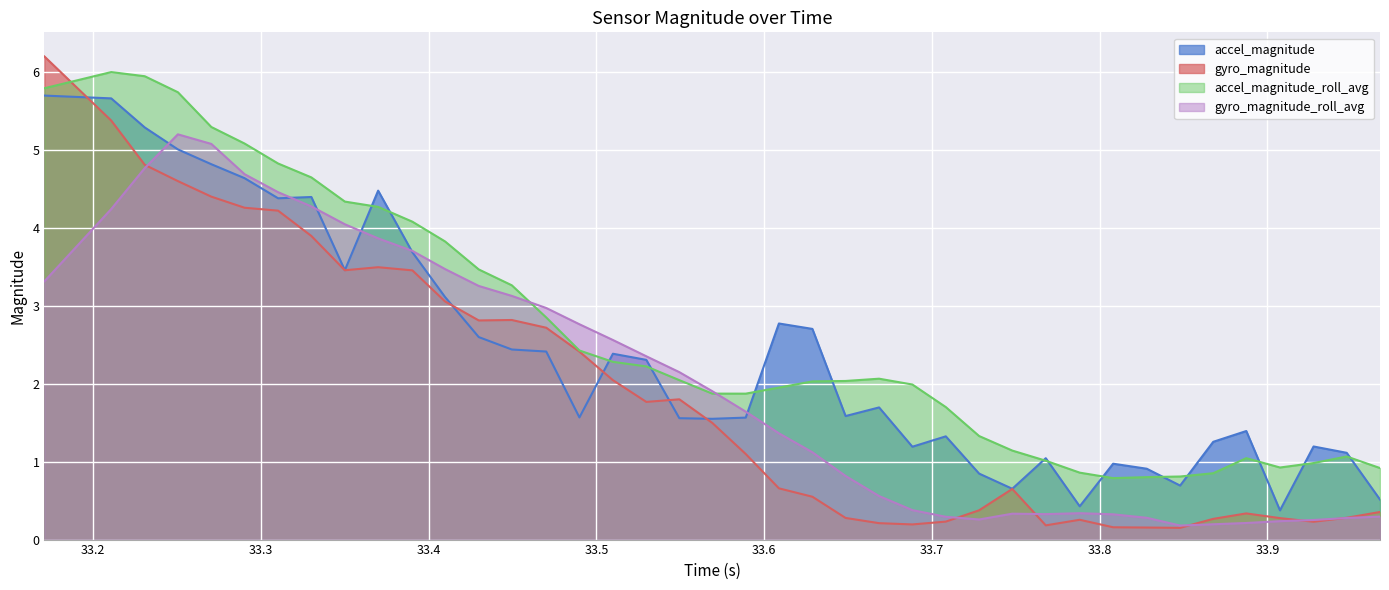

Reading right to left, transcribe all the data shown in this chart.

accel_magnitude: 33.96715307235718=0.5	33.947291135787964=1.1	33.92754101753235=1.2	33.90752291679382=0.4	33.887428998947144=1.4	33.8677339553833=1.3	33.84799408912659=0.7	33.82807517051697=0.9	33.8080370426178=1.0	33.788119077682495=0.4	33.76788306236267=1.0	33.74792504310608=0.7	33.7281448841095=0.8	33.70828604698181=1.3	33.68835401535034=1.2	33.66850304603577=1.7	33.6485321521759=1.6	33.62873816490173=2.7	33.60878396034241=2.8	33.58899188041687=1.6	33.56904911994934=1.5	33.54942011833191=1.6	33.529727935791016=2.3	33.50981020927429=2.4	33.48984694480896=1.6	33.47006106376648=2.4	33.449519872665405=2.4	33.42982006072998=2.6	33.40971493721008=3.1	33.39024806022644=3.7	33.36984205245972=4.5	33.3499870300293=3.5	33.33002710342407=4.4	33.31019616127014=4.4	33.290191888809204=4.6	33.270384073257446=4.8	33.25044393539429=5.0	33.230676889419556=5.3	33.210705041885376=5.7	33.170876026153564=5.7
gyro_magnitude: 33.96715307235718=0.4	33.947291135787964=0.3	33.92754101753235=0.2	33.90752291679382=0.3	33.887428998947144=0.3	33.8677339553833=0.3	33.84799408912659=0.2	33.82807517051697=0.2	33.8080370426178=0.2	33.788119077682495=0.3	33.76788306236267=0.2	33.74792504310608=0.6	33.7281448841095=0.4	33.70828604698181=0.2	33.68835401535034=0.2	33.66850304603577=0.2	33.6485321521759=0.3	33.62873816490173=0.5	33.60878396034241=0.7	33.58899188041687=1.1	33.56904911994934=1.5	33.54942011833191=1.8	33.529727935791016=1.8	33.50981020927429=2.0	33.48984694480896=2.4	33.47006106376648=2.7	33.449519872665405=2.8	33.42982006072998=2.8	33.40971493721008=3.1	33.39024806022644=3.5	33.36984205245972=3.5	33.3499870300293=3.5	33.33002710342407=3.9	33.31019616127014=4.2	33.290191888809204=4.3	33.270384073257446=4.4	33.25044393539429=4.6	33.230676889419556=4.8	33.210705041885376=5.4	33.170876026153564=6.2
accel_magnitude_roll_avg: 33.96715307235718=0.9	33.947291135787964=1.1	33.92754101753235=1.0	33.90752291679382=0.9	33.887428998947144=1.0	33.8677339553833=0.9	33.84799408912659=0.8	33.82807517051697=0.8	33.8080370426178=0.8	33.788119077682495=0.9	33.76788306236267=1.0	33.74792504310608=1.1	33.7281448841095=1.3	33.70828604698181=1.7	33.68835401535034=2.0	33.66850304603577=2.1	33.6485321521759=2.0	33.62873816490173=2.0	33.60878396034241=2.0	33.58899188041687=1.9	33.56904911994934=1.9	33.54942011833191=2.0	33.529727935791016=2.2	33.50981020927429=2.3	33.48984694480896=2.4	33.47006106376648=2.9	33.449519872665405=3.3	33.42982006072998=3.5	33.40971493721008=3.8	33.39024806022644=4.1	33.36984205245972=4.3	33.3499870300293=4.3	33.33002710342407=4.6	33.31019616127014=4.8	33.290191888809204=5.1	33.270384073257446=5.3	33.25044393539429=5.7	33.230676889419556=5.9	33.210705041885376=6.0	33.170876026153564=5.8
gyro_magnitude_roll_avg: 33.96715307235718=0.3	33.947291135787964=0.3	33.92754101753235=0.3	33.90752291679382=0.2	33.887428998947144=0.2	33.8677339553833=0.2	33.84799408912659=0.2	33.82807517051697=0.3	33.8080370426178=0.3	33.788119077682495=0.3	33.76788306236267=0.3	33.74792504310608=0.3	33.7281448841095=0.3	33.70828604698181=0.3	33.68835401535034=0.4	33.66850304603577=0.6	33.6485321521759=0.8	33.62873816490173=1.1	33.60878396034241=1.4	33.58899188041687=1.6	33.56904911994934=1.9	33.54942011833191=2.1	33.529727935791016=2.4	33.50981020927429=2.6	33.48984694480896=2.8	33.47006106376648=3.0	33.449519872665405=3.1	33.42982006072998=3.3	33.40971493721008=3.5	33.39024806022644=3.7	33.36984205245972=3.9	33.3499870300293=4.0	33.33002710342407=4.3	33.31019616127014=4.5	33.290191888809204=4.7	33.270384073257446=5.1	33.25044393539429=5.2	33.230676889419556=4.8	33.210705041885376=4.2	33.170876026153564=3.3